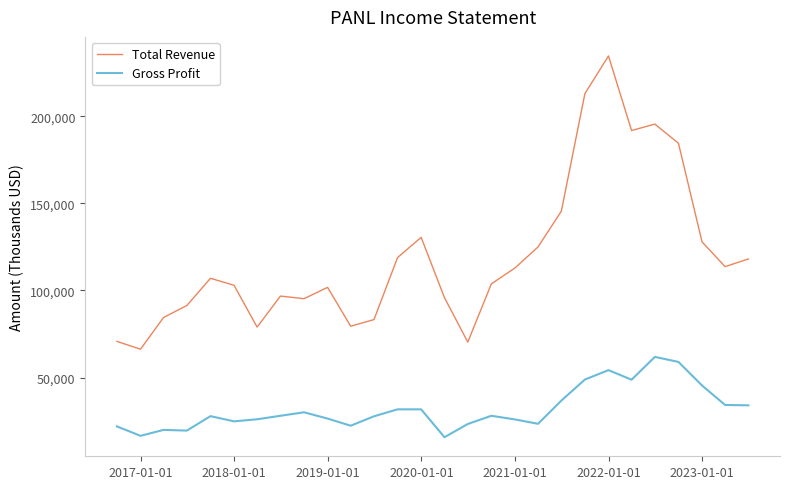

What are all the series names shown in the legend?

Total Revenue, Gross Profit